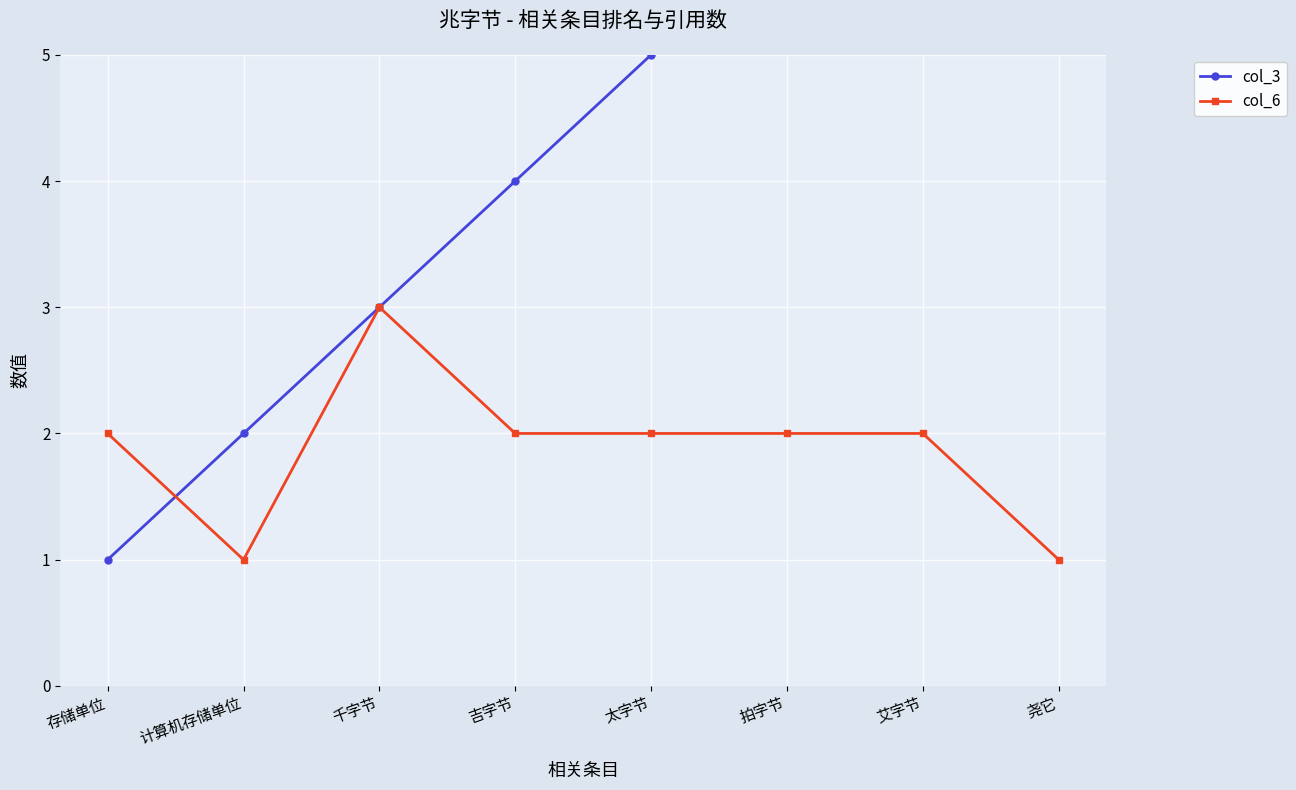

How many intersections are there between col_3 and col_6?

1